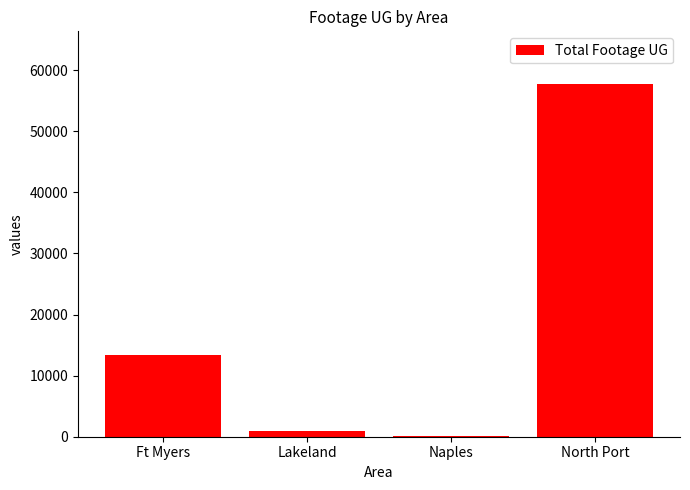

What is the change in value from Ft Myers to Naples?

-13337